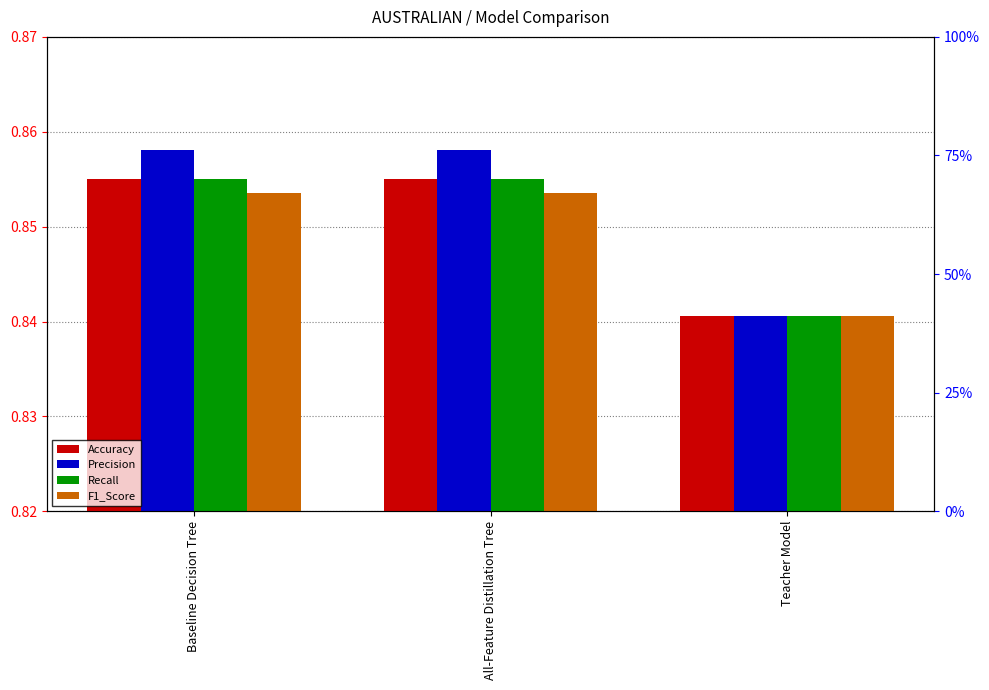

What is the label of the 3rd bar from the right?

Baseline Decision Tree